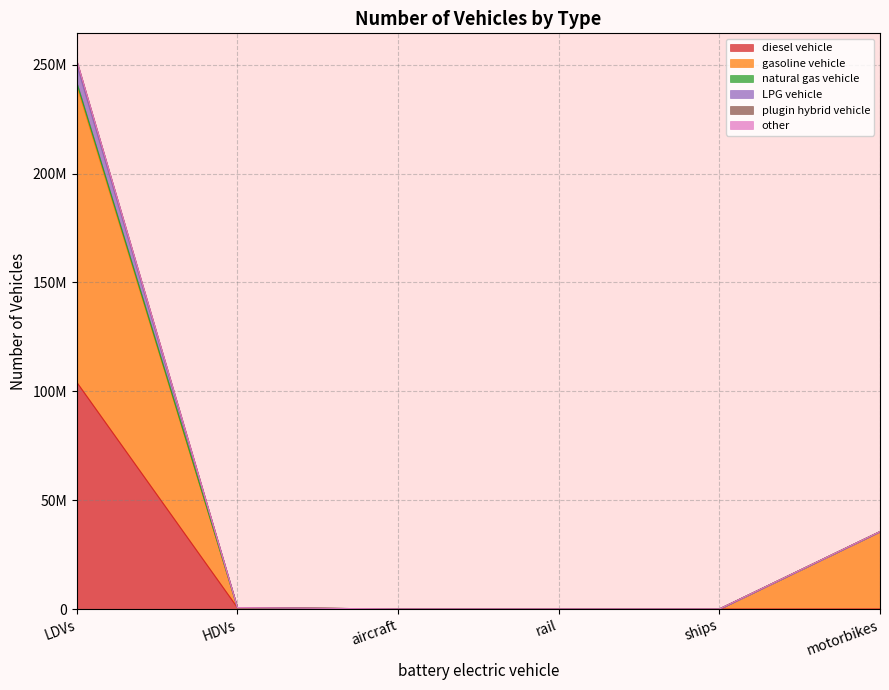

Does the chart have visible grid lines?

Yes